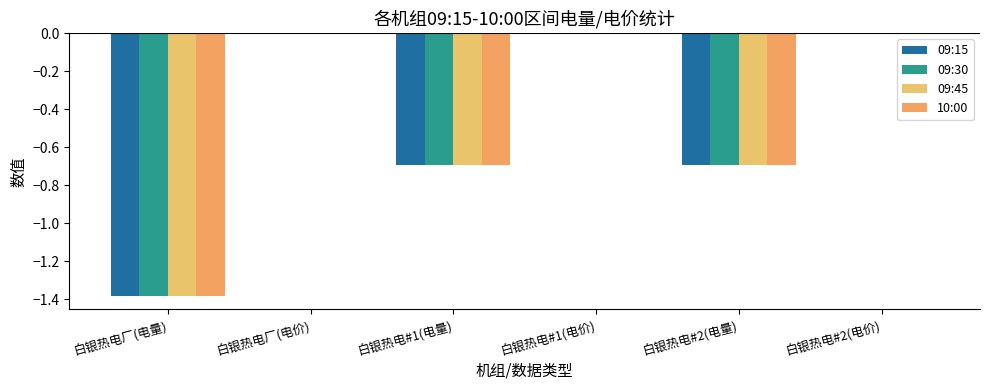

How many groups of bars are there?

6